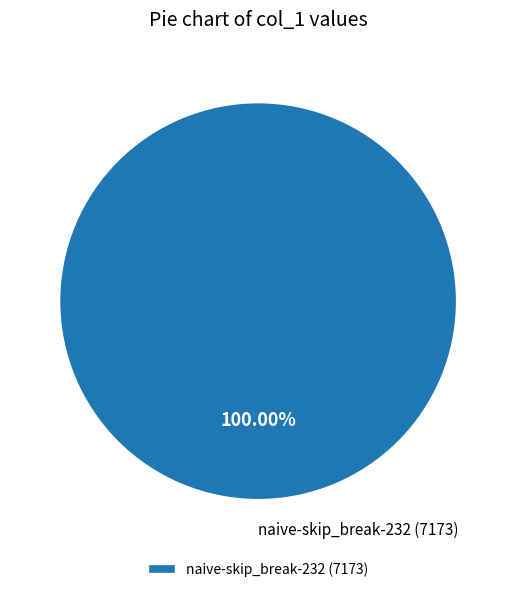

What is the majority slice?

naive-skip_break-232